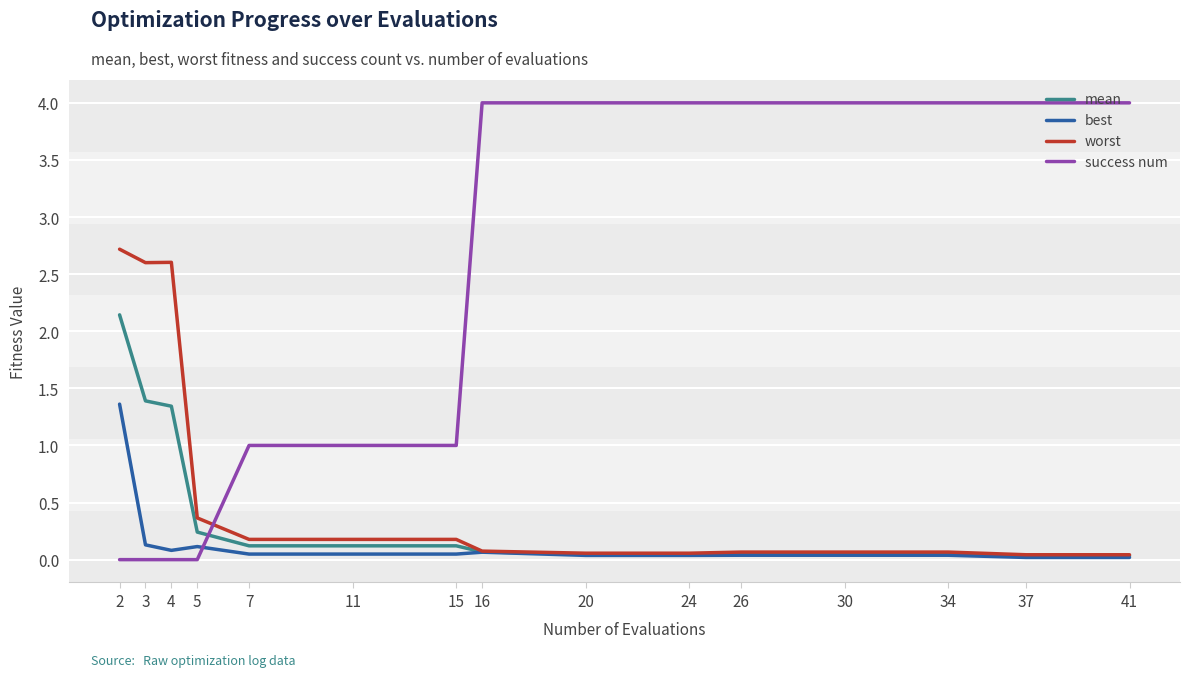

The value of best at 24 is 0.0. True or false?

True